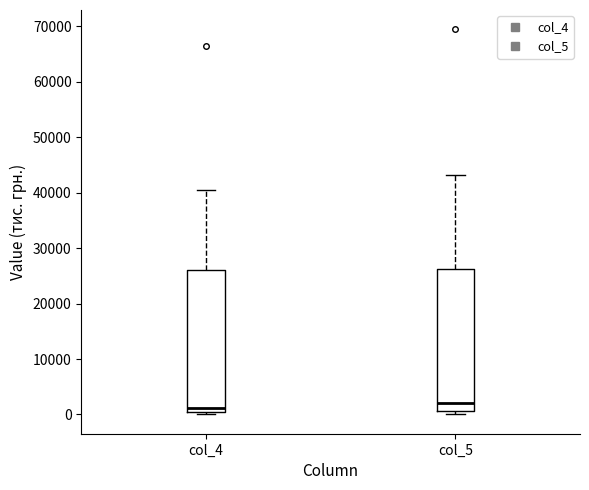

Reading left to right, read every box against the y-axis: the position of its median line, the range the box covers, and the ends of its whiskers. The values are not printed on the chart, so give them approximately, as read against the axis.

col_4: median 1000, box 0 to 26000, whiskers 0 (just below the box's lower edge) to 40000
col_5: median 2000, box 1000 to 26000, whiskers 0 to 43000